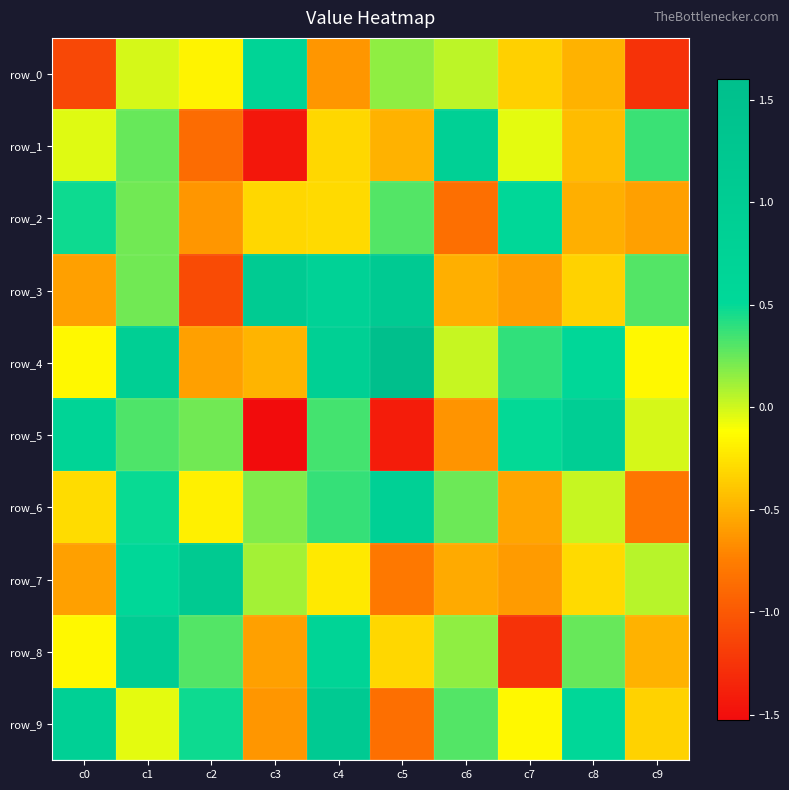

Which series has the widest spread of values?

row_5